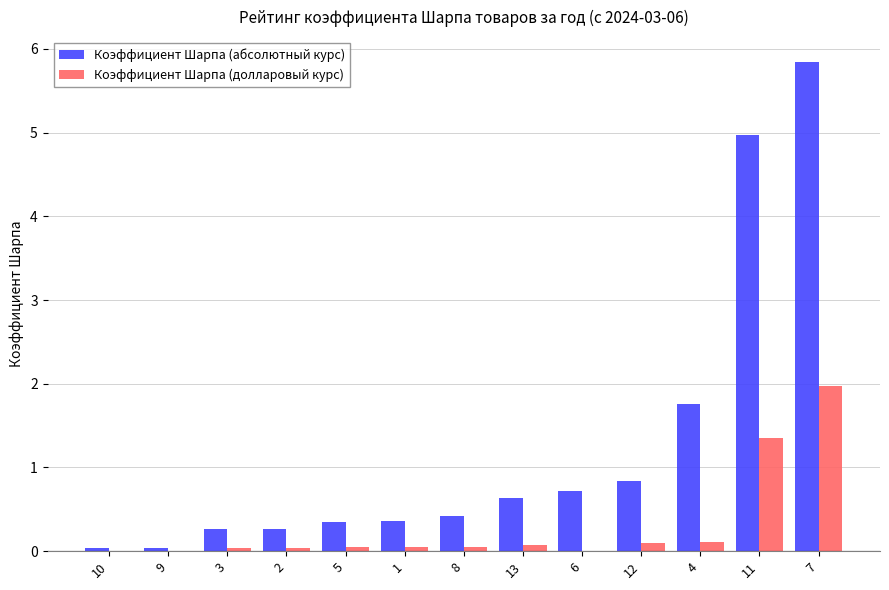

The value of Коэффициент Шарпа (долларовый курс) at 9 is 0.0. True or false?

True